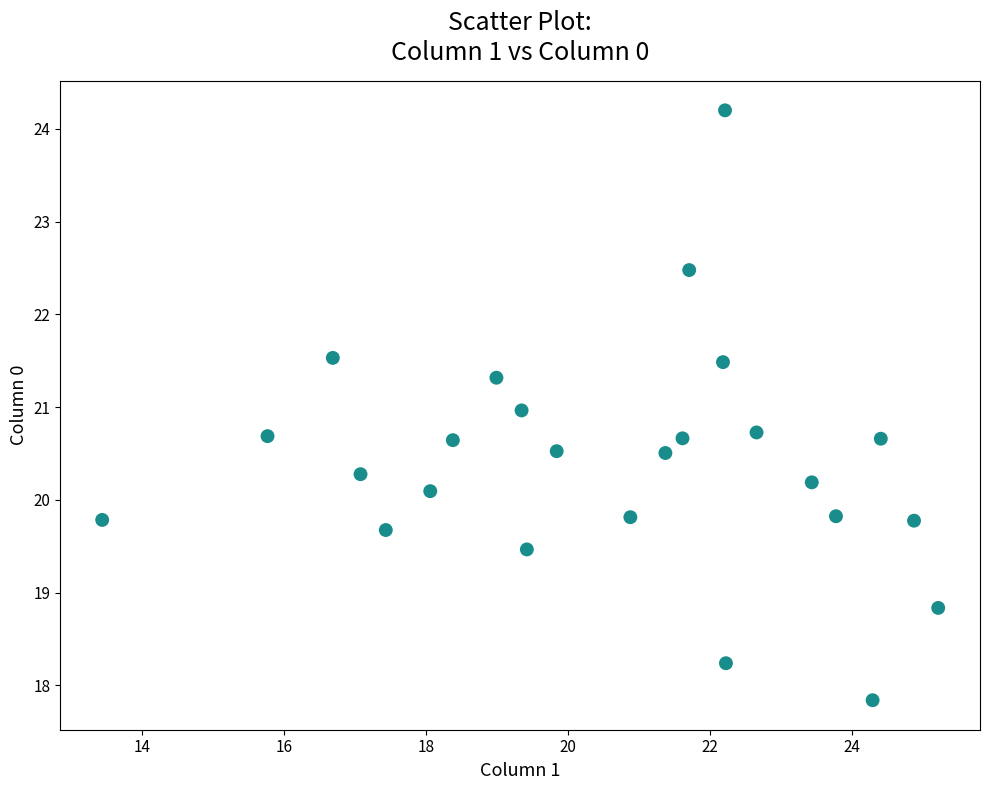

What is the range of Y values (max minus min)?

6.4